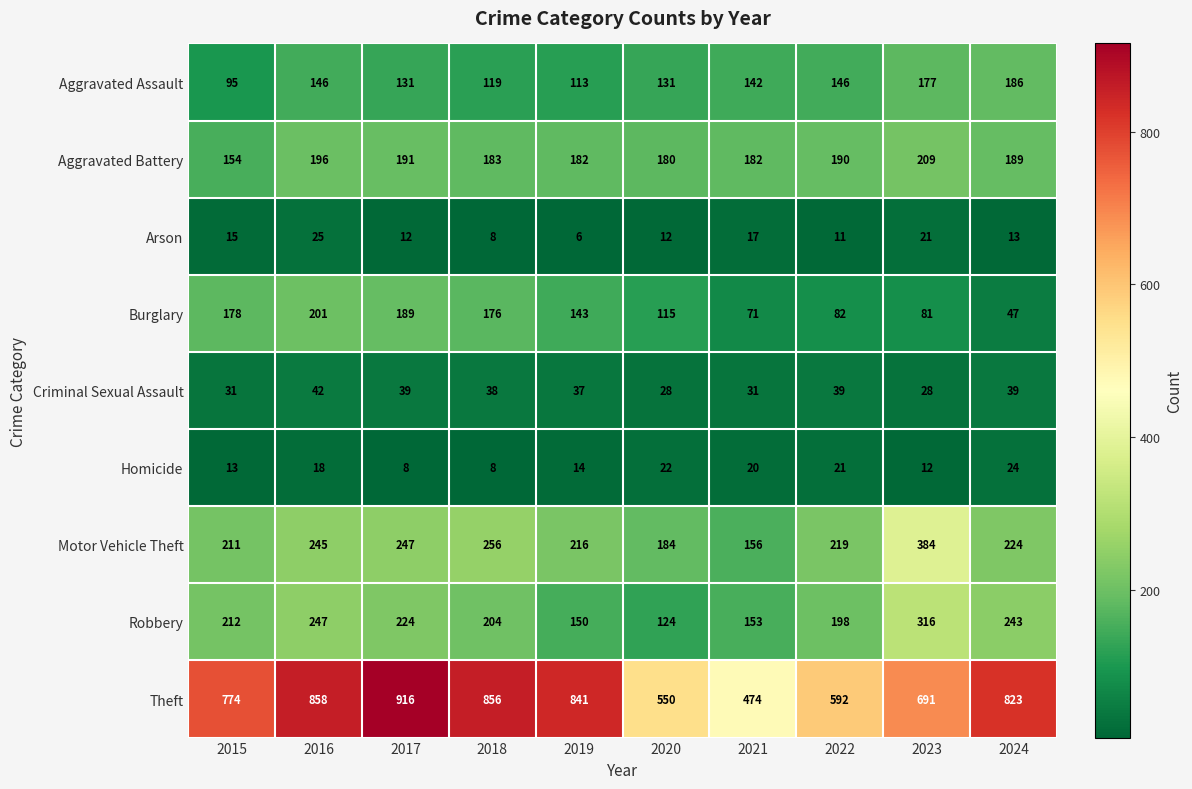

The Aggravated Assault series shows 95 at 2015. True or false?

True